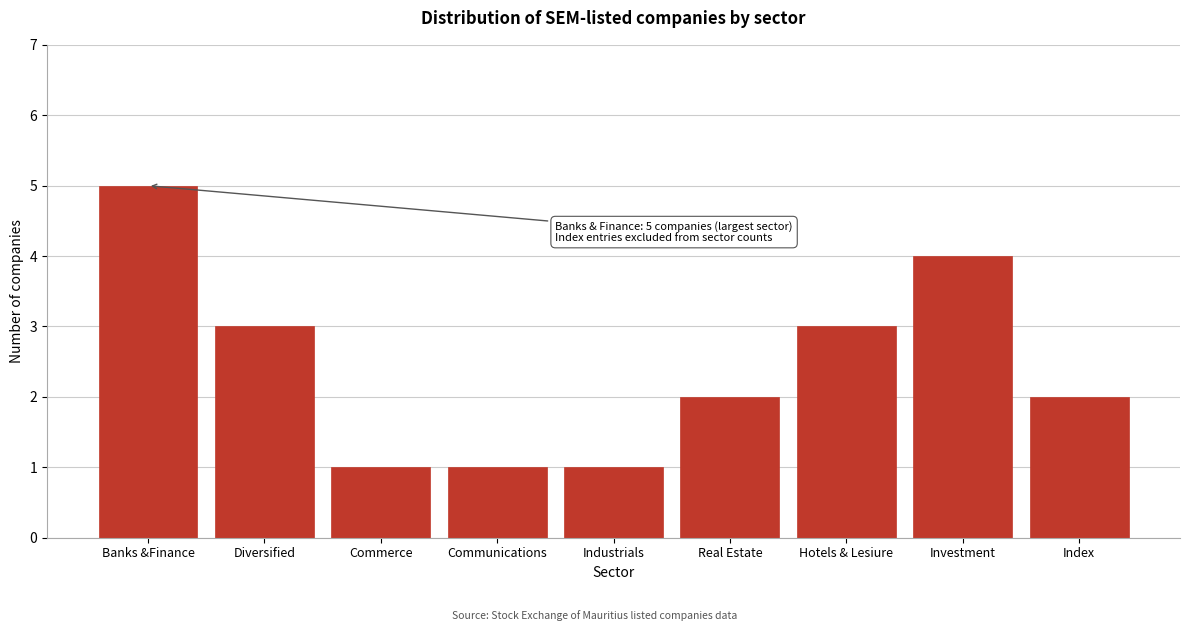

Reading left to right, what are all the values shown in this chart?

Banks &Finance=5	Diversified=3	Commerce=1	Communications=1	Industrials=1	Real Estate=2	Hotels & Lesiure=3	Investment=4	Index=2